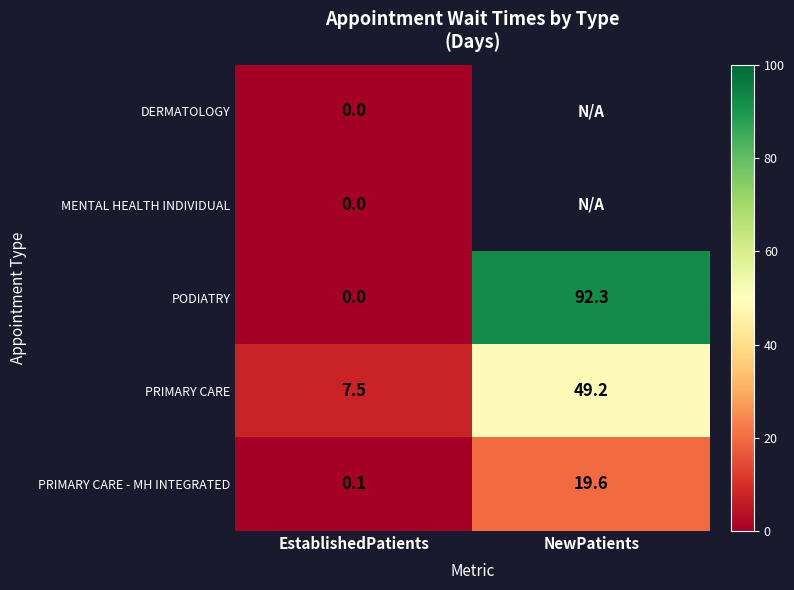

What is the average value of the PRIMARY CARE - MH INTEGRATED series?

9.9